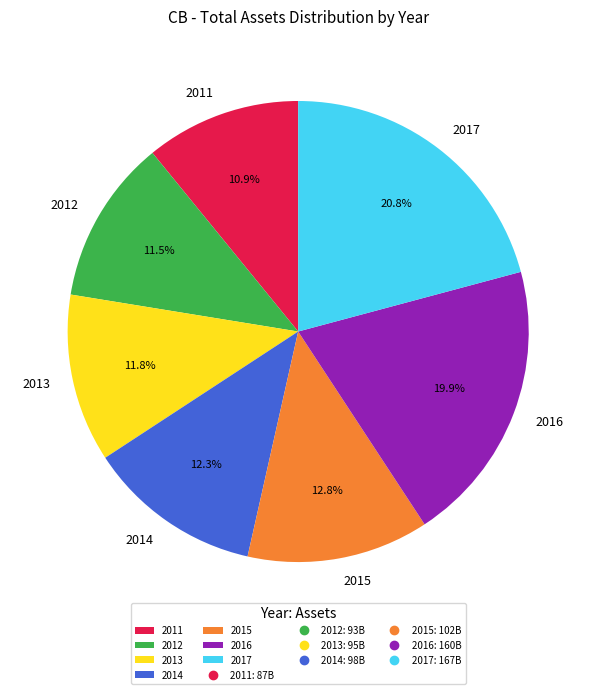

To the nearest percent, what is the difference between the largest and smallest slice percentages?

10%